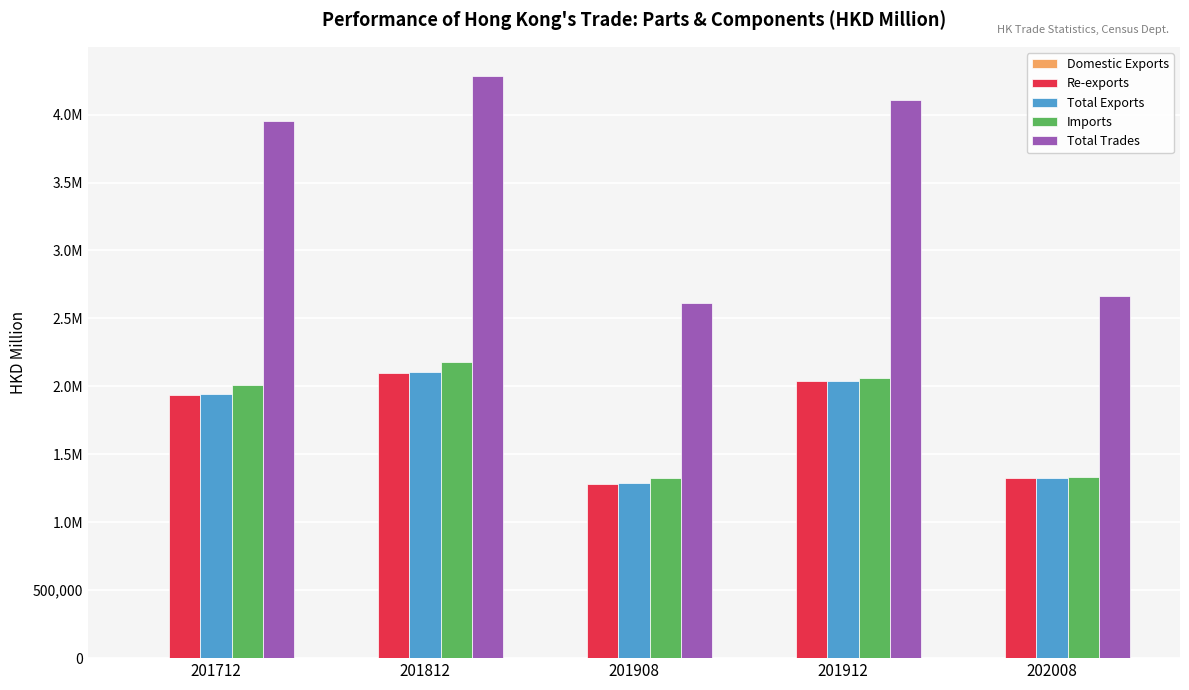

At 201908, list the series in order from largest to smallest.

Total Trades, Imports, Total Exports, Re-exports, Domestic Exports